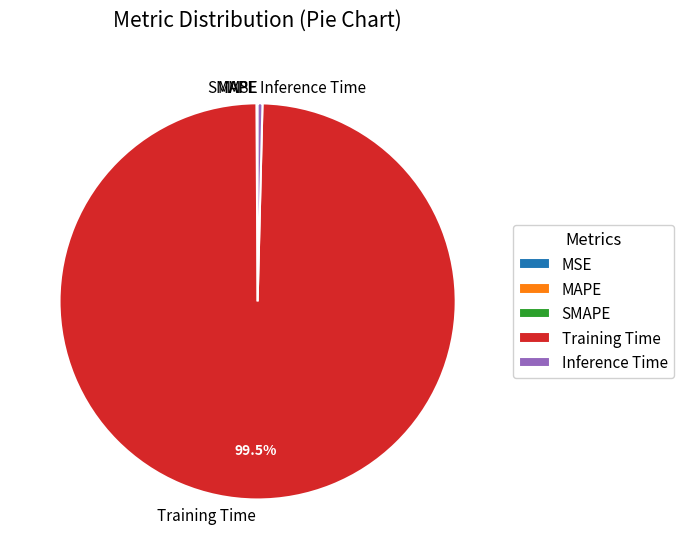

What is the majority slice?

Training Time